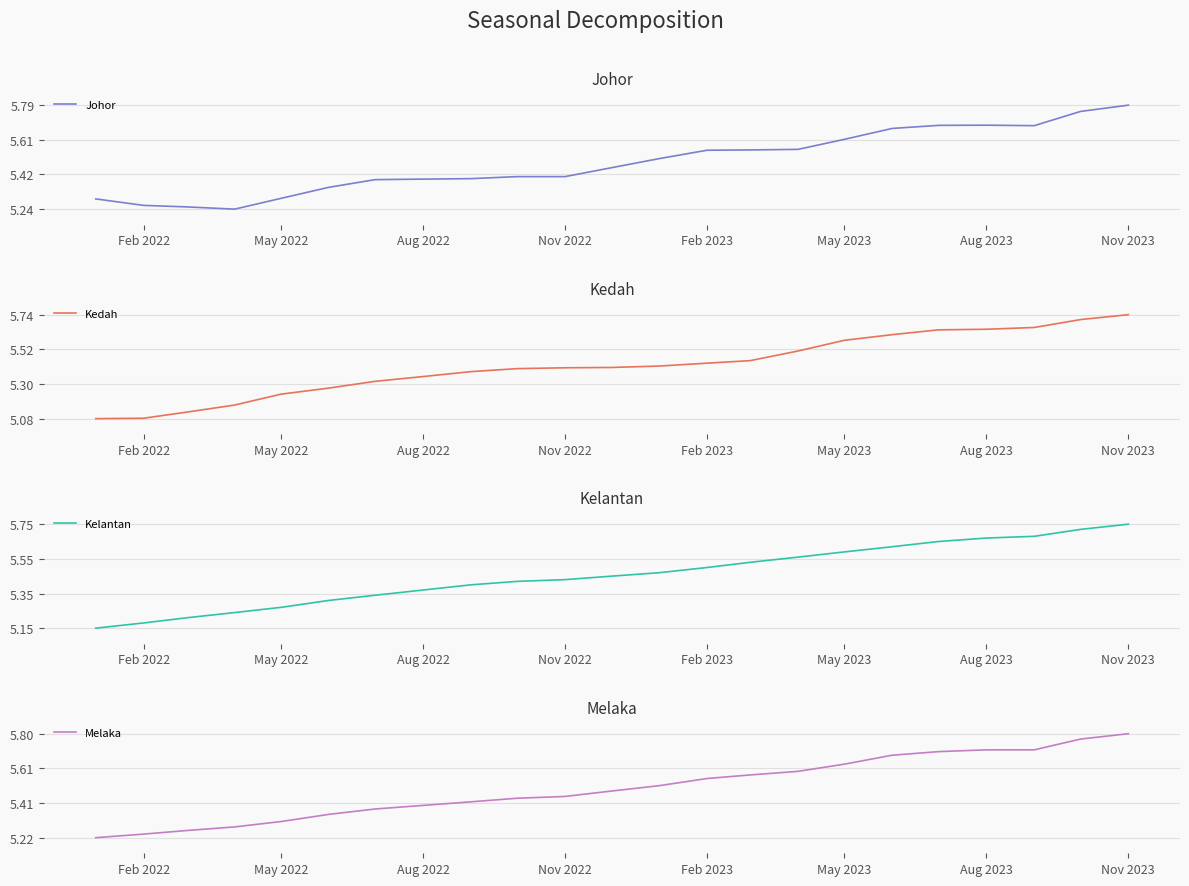

What is the value of the Kelantan point at the 1st from the left?

5.2